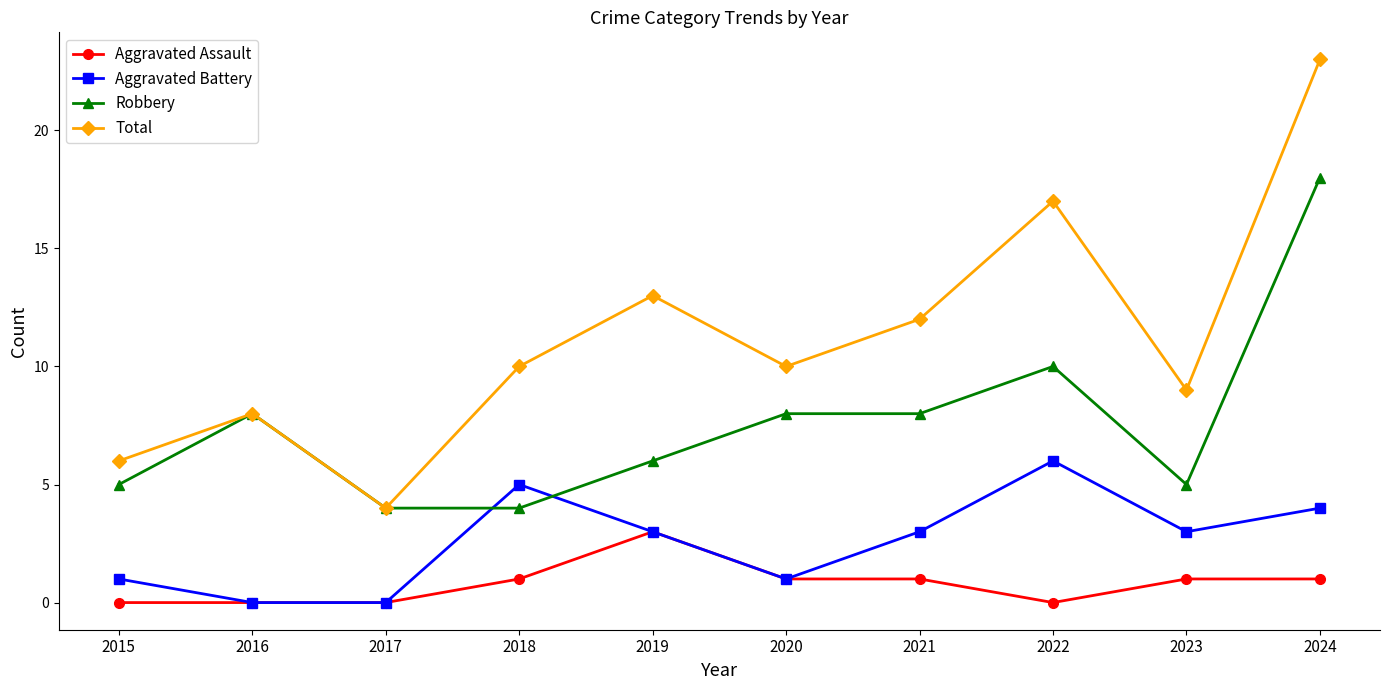

List the series in order of their peak value, highest first.

Total, Robbery, Aggravated Battery, Aggravated Assault